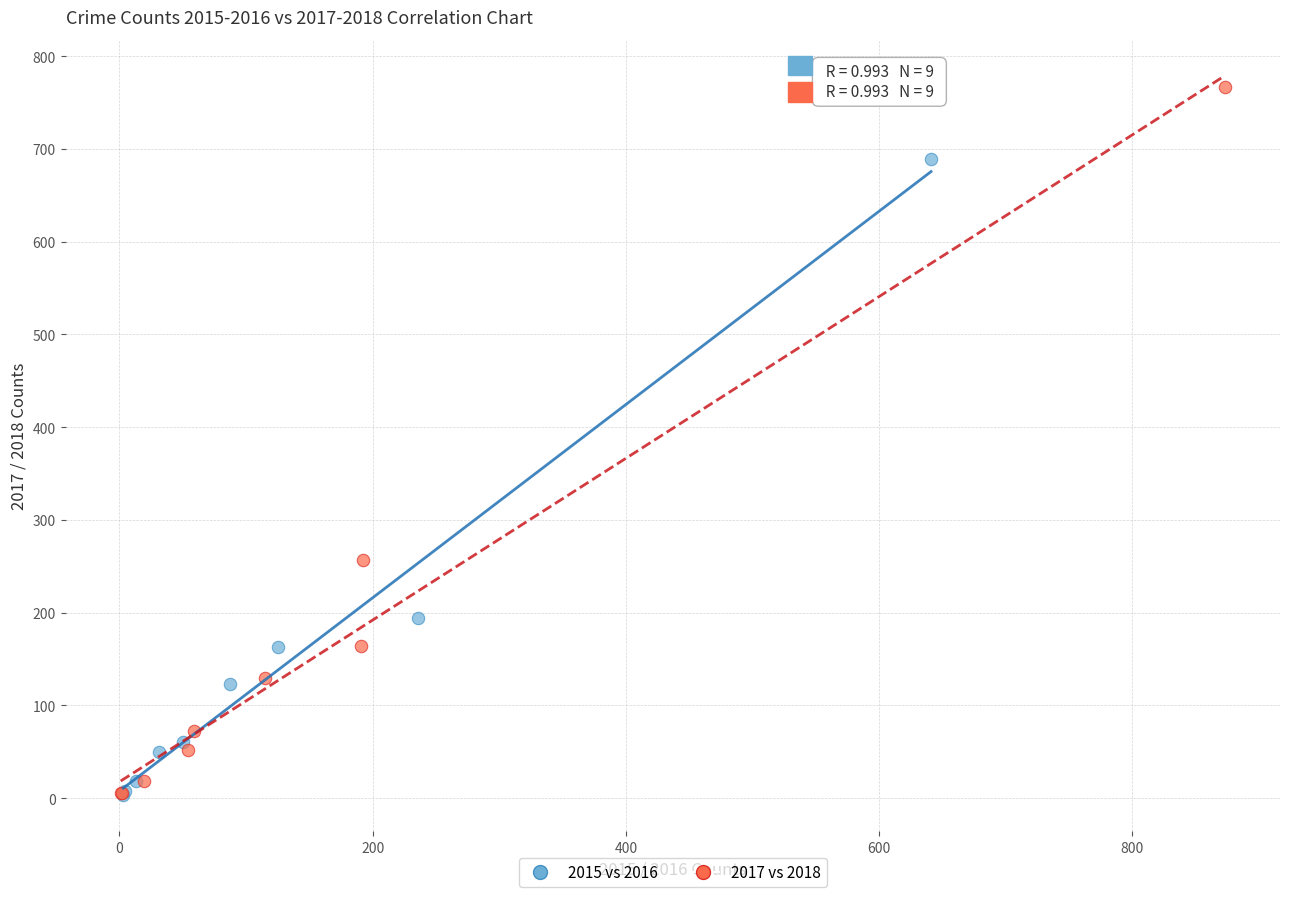

Which series reaches the maximum Y coordinate?

2017 vs 2018